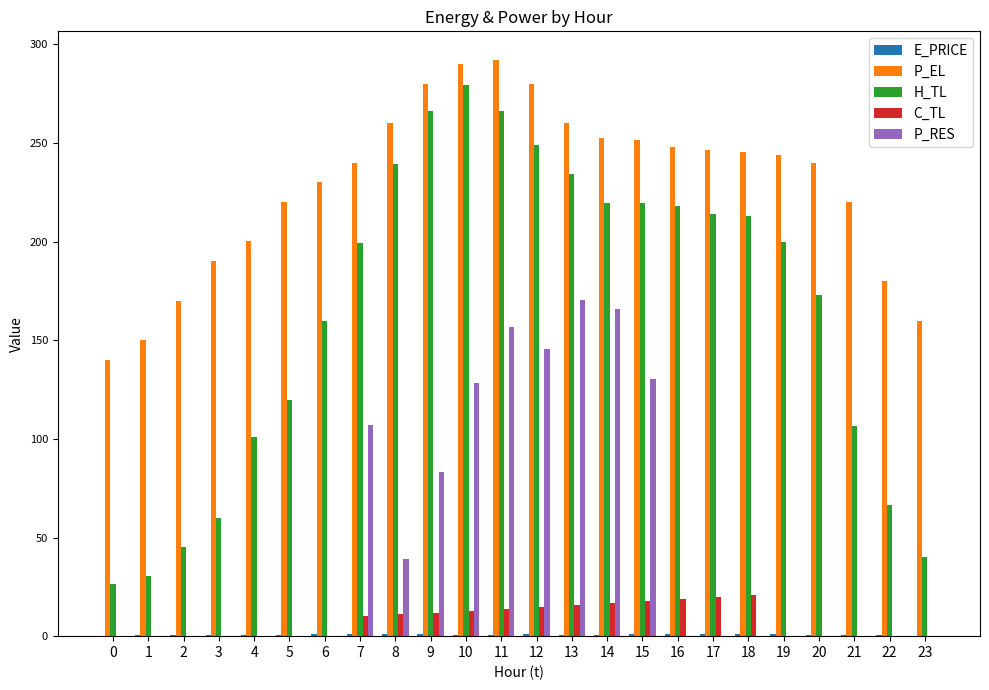

What is the highest value of the C_TL series?

21.0